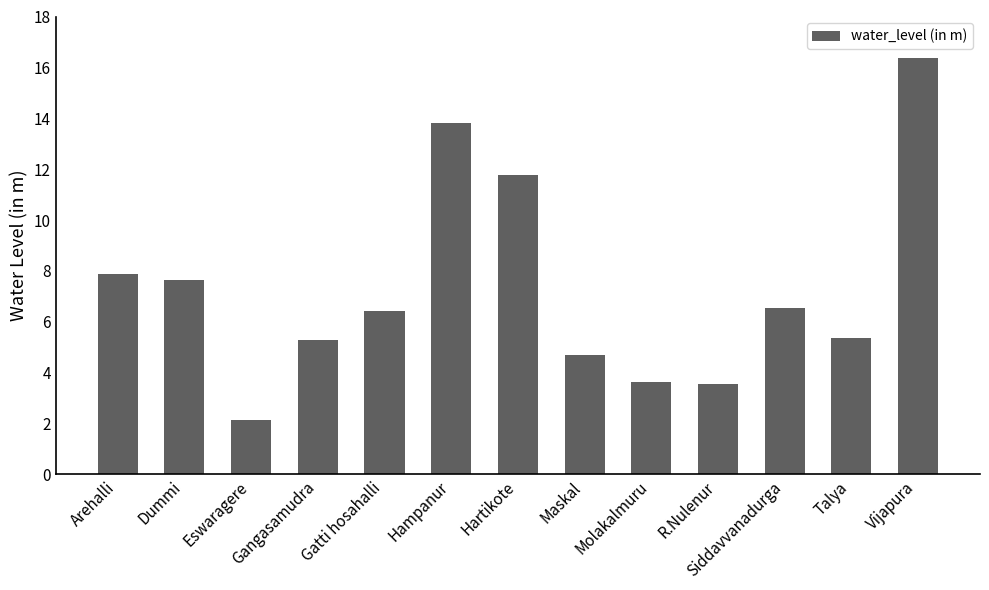

What is the ratio of the value at Maskal to the value at Siddavvanadurga?

0.7